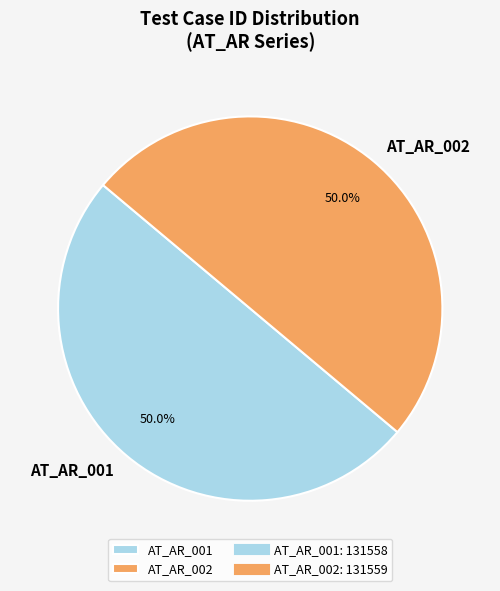

What is the ratio of the value at AT_AR_001 to the value at AT_AR_002?

1.0